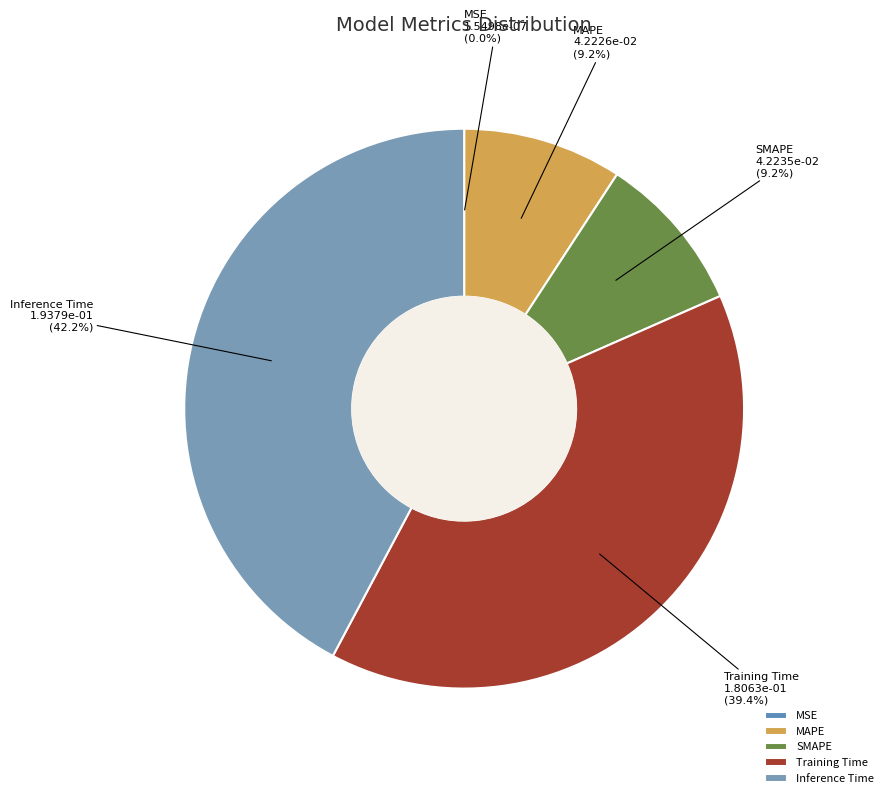

Which has a higher value, Inference Time or SMAPE?

Inference Time